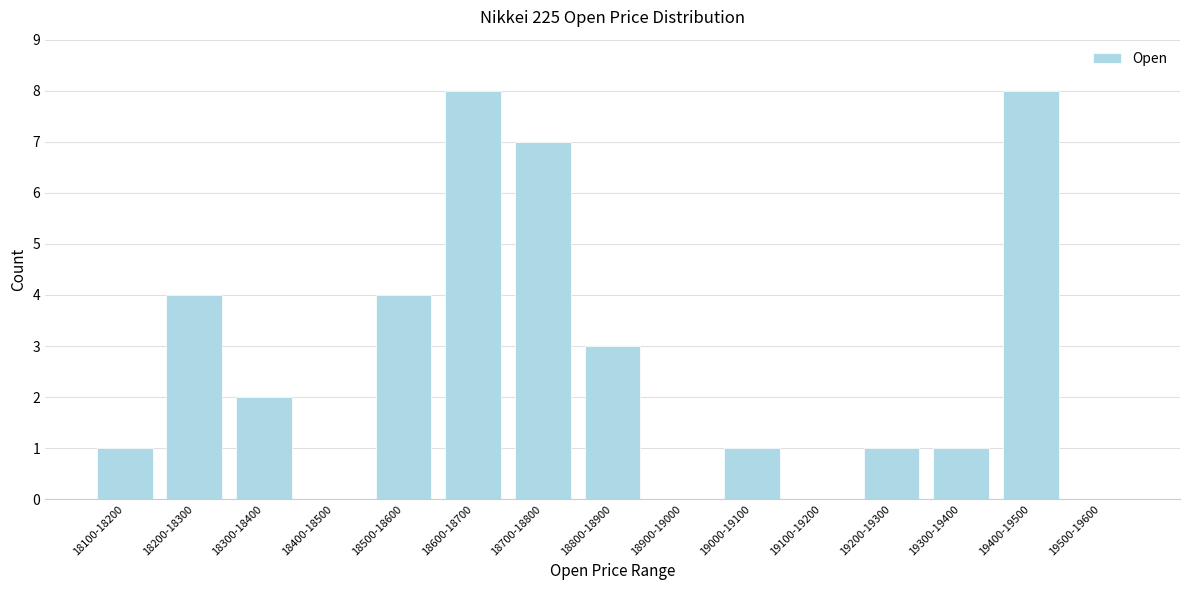

What is the sum of the values at 18200-18300 and 19100-19200?

4